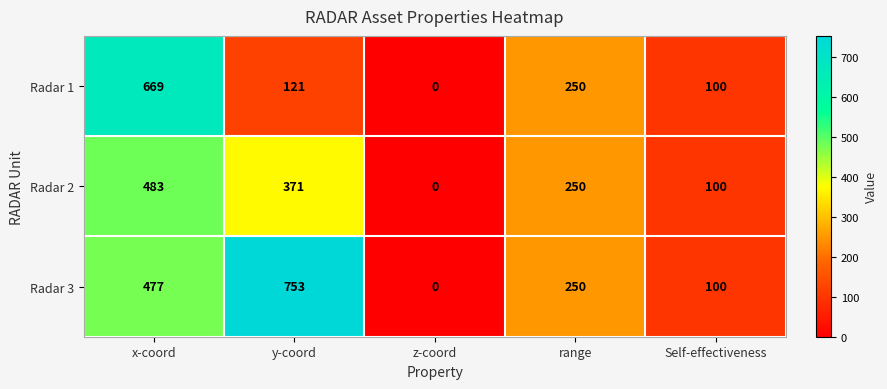

The Radar 1 series shows 100 at Self-effectiveness. True or false?

True